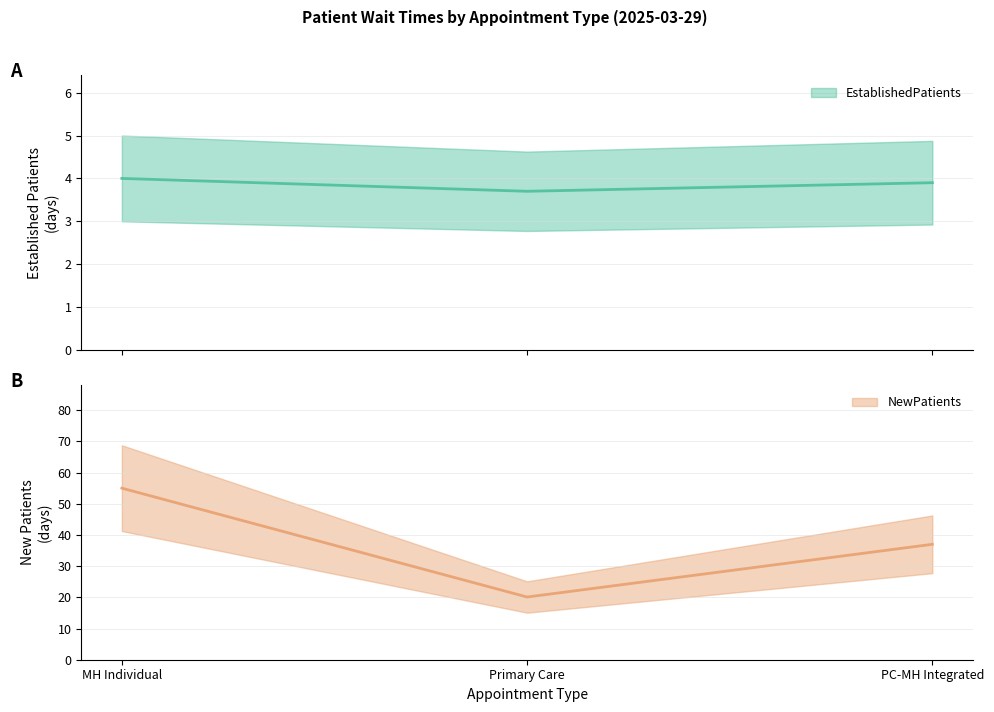

True or false: NewPatients has a value of 20.1 at Primary Care.

True